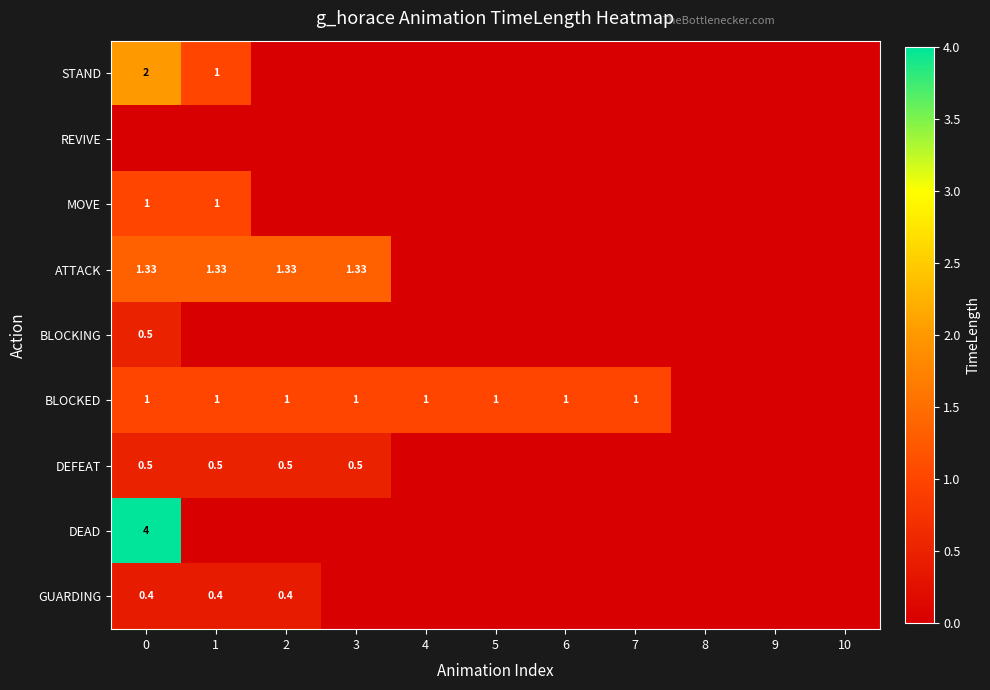

Count the number of data series in this chart.

9